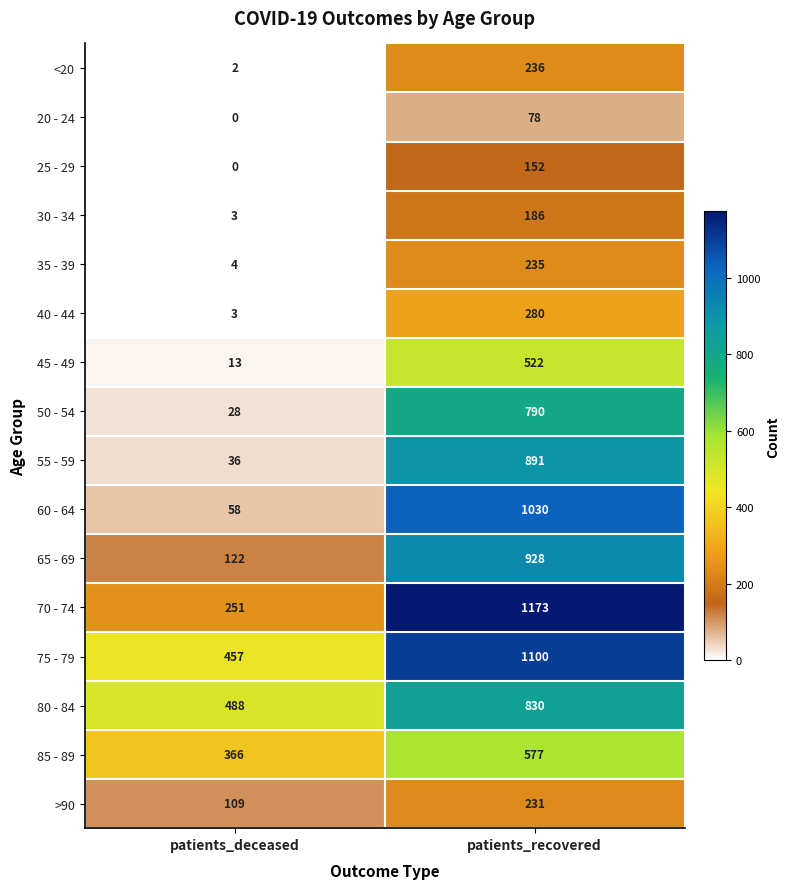

At which category is the sum across all series the highest?

patients_recovered